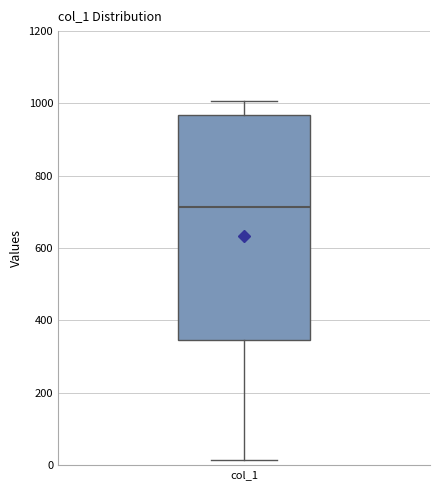

Read this box plot against the y-axis: the position of the median line, the range covered by the box, and the ends of both whiskers. The values are not printed on the chart, so give them approximately, as read against the axis.

median 720, box 340 to 960, whiskers 20 to 1000